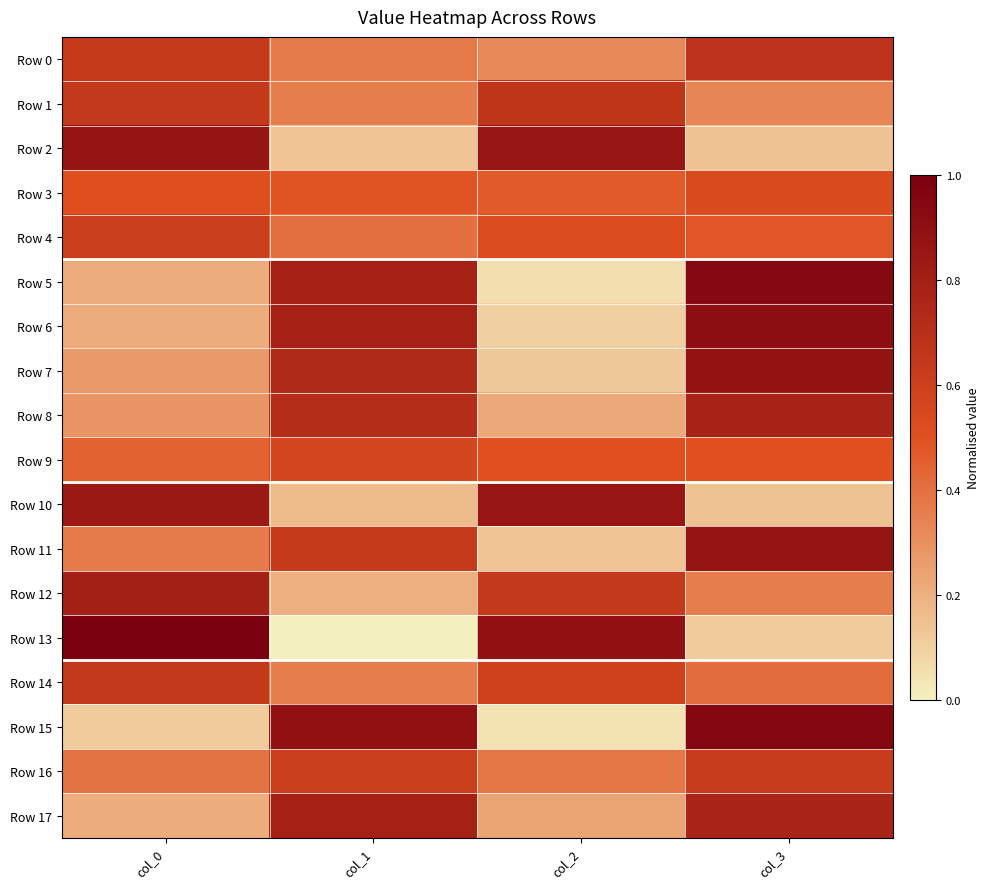

What is the spread (max minus min) of values at col_2?

0.8